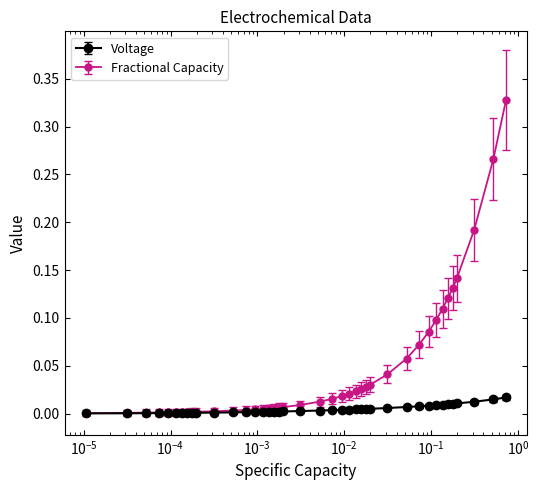

Which series has the largest range (max minus min)?

Fractional Capacity